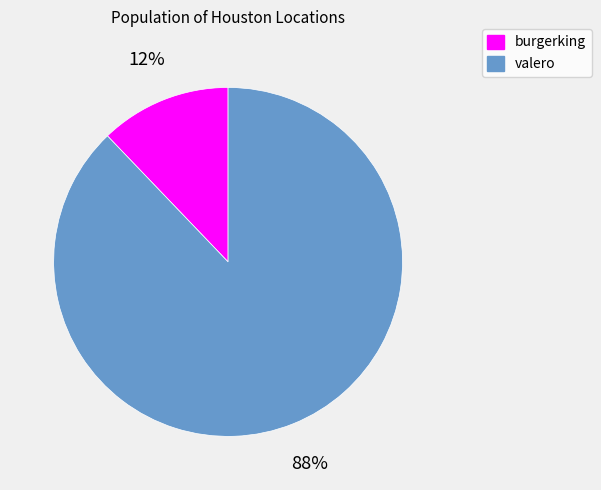

Which slice represents more than half of the pie?

valero